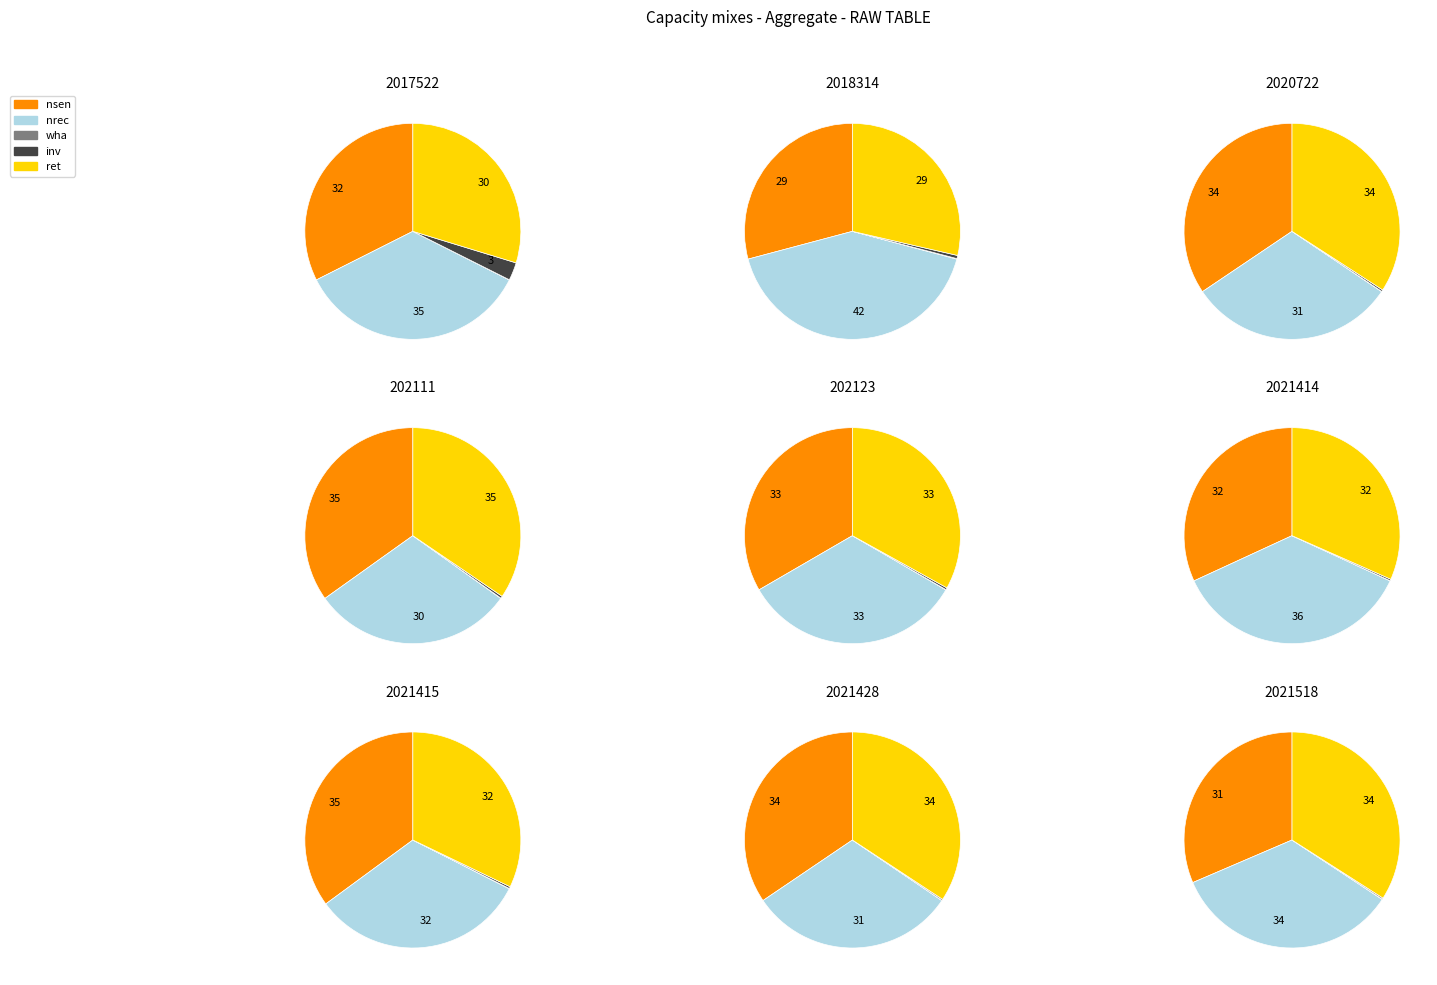

True or false: 2017522 accounts for 3% of the total.

True